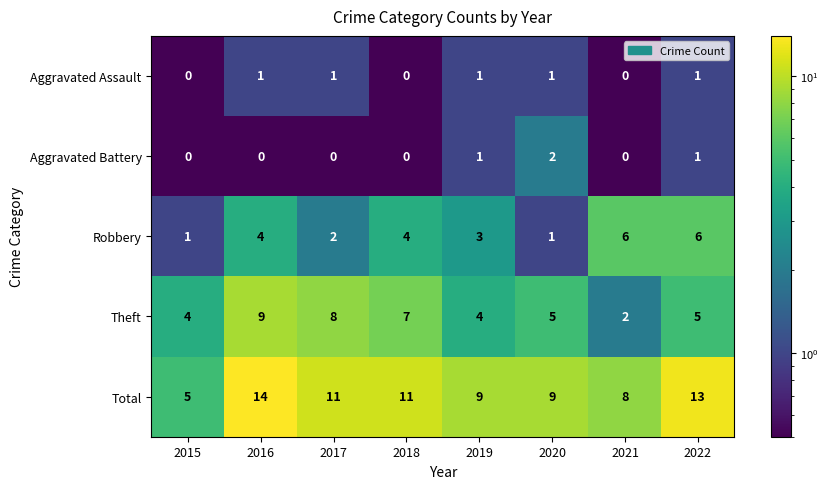

At how many categories does at least one series exceed 3?

8